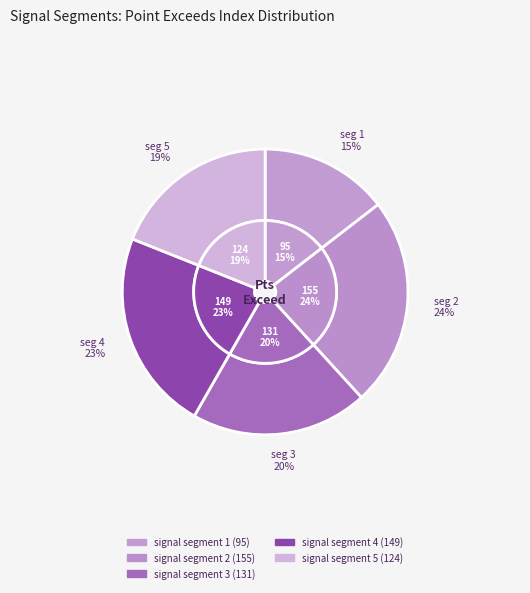

The signal segment 1 slice represents 15% of the pie. True or false?

True